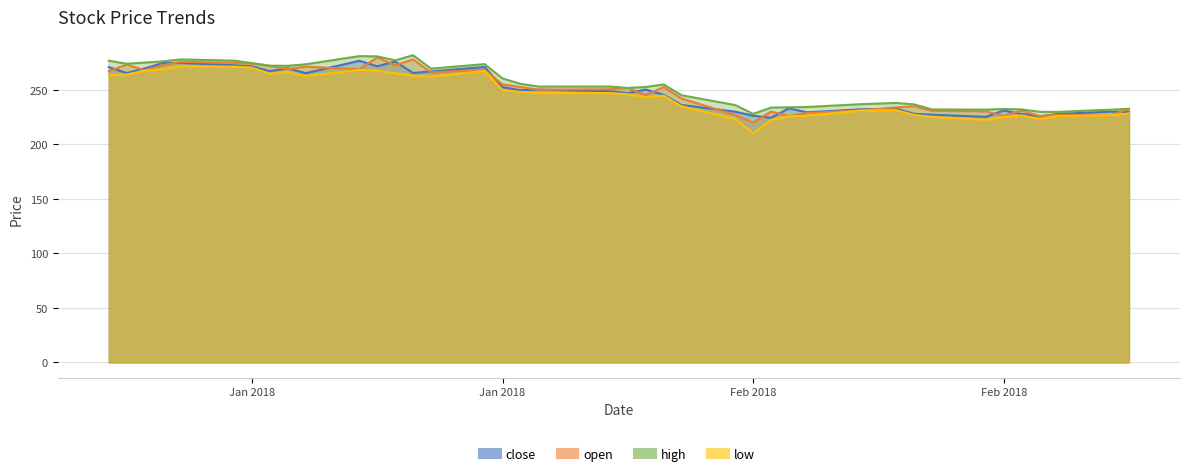

What is the maximum value shown in the chart?

281.7